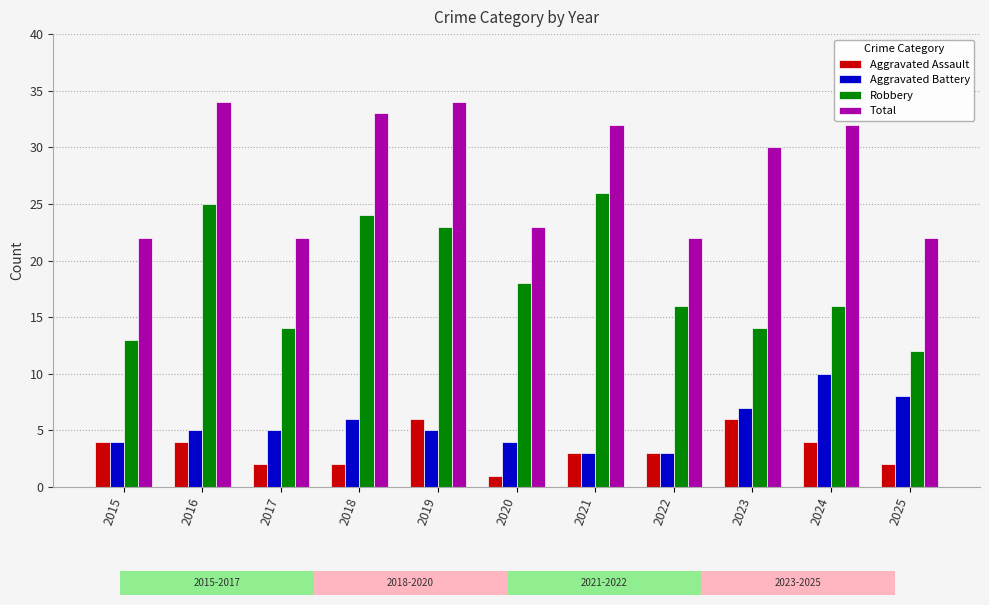

Between 2018 and 2020, which series saw the biggest shift?

Total